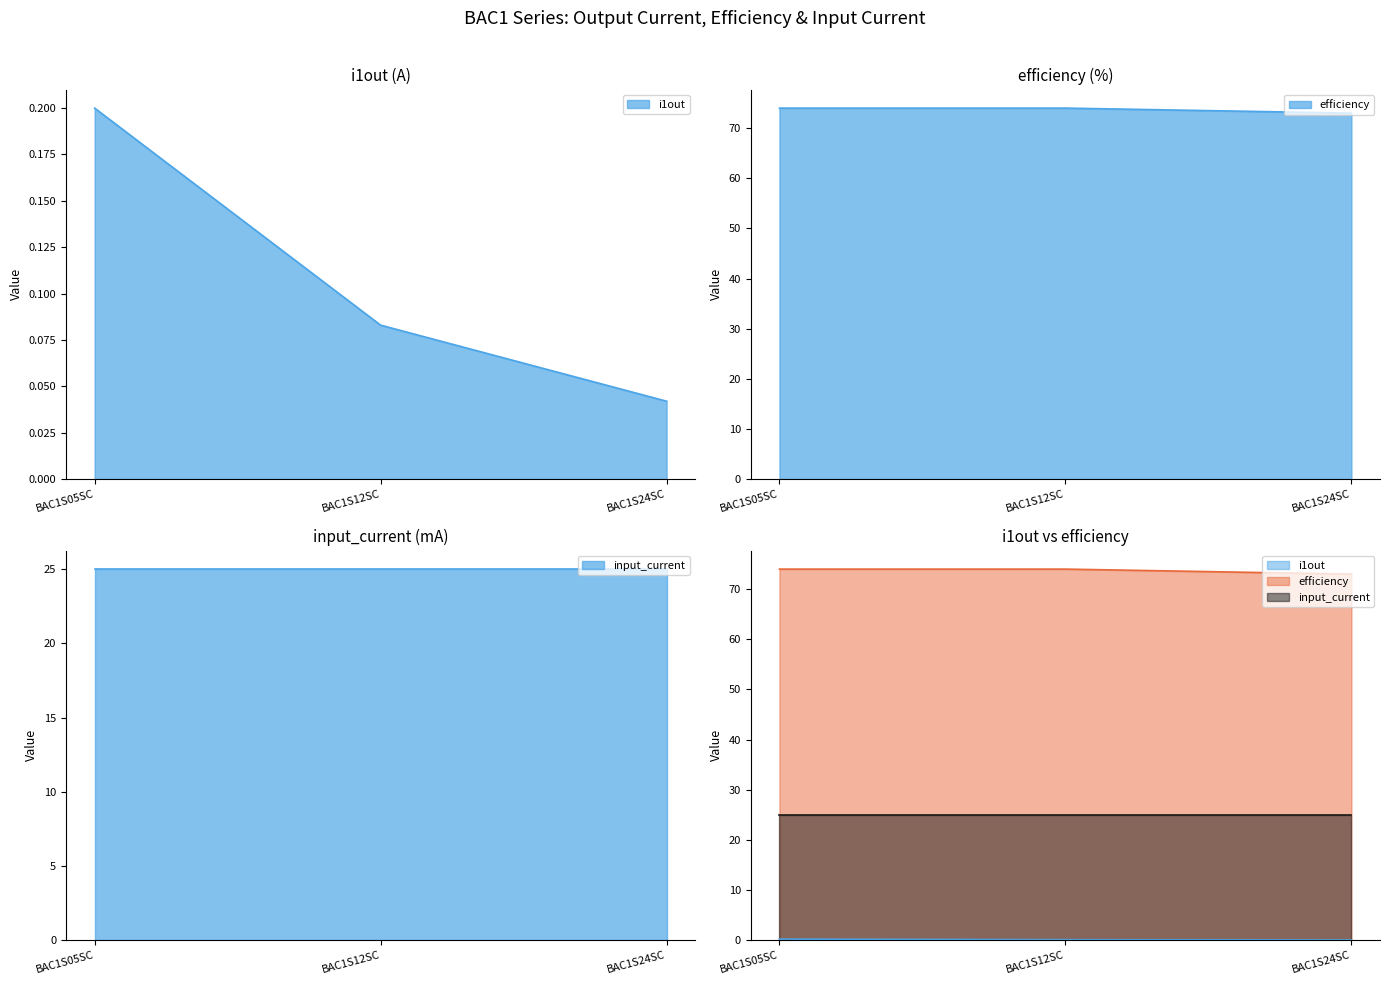

Which series has the largest range (max minus min)?

efficiency